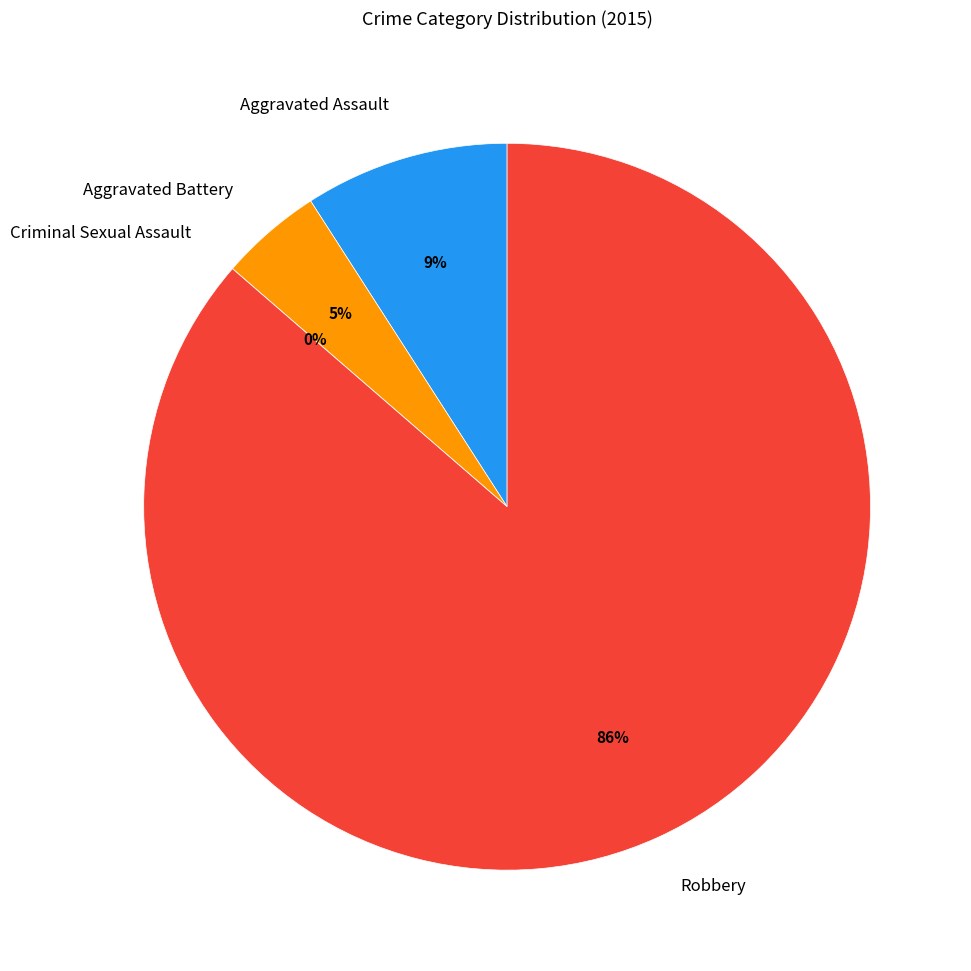

How many segments does this pie chart have?

4